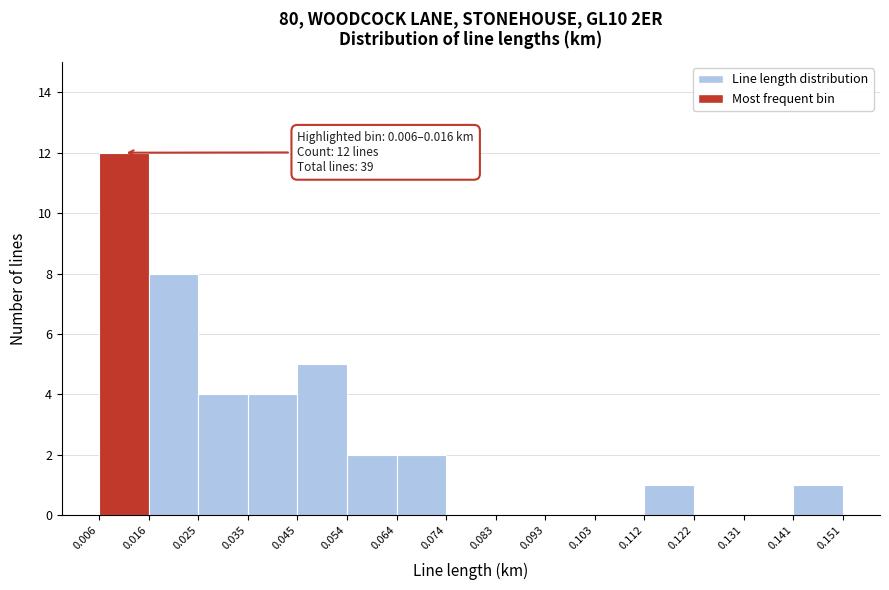

Which range on the x-axis has the tallest bar?

0.006 to 0.016